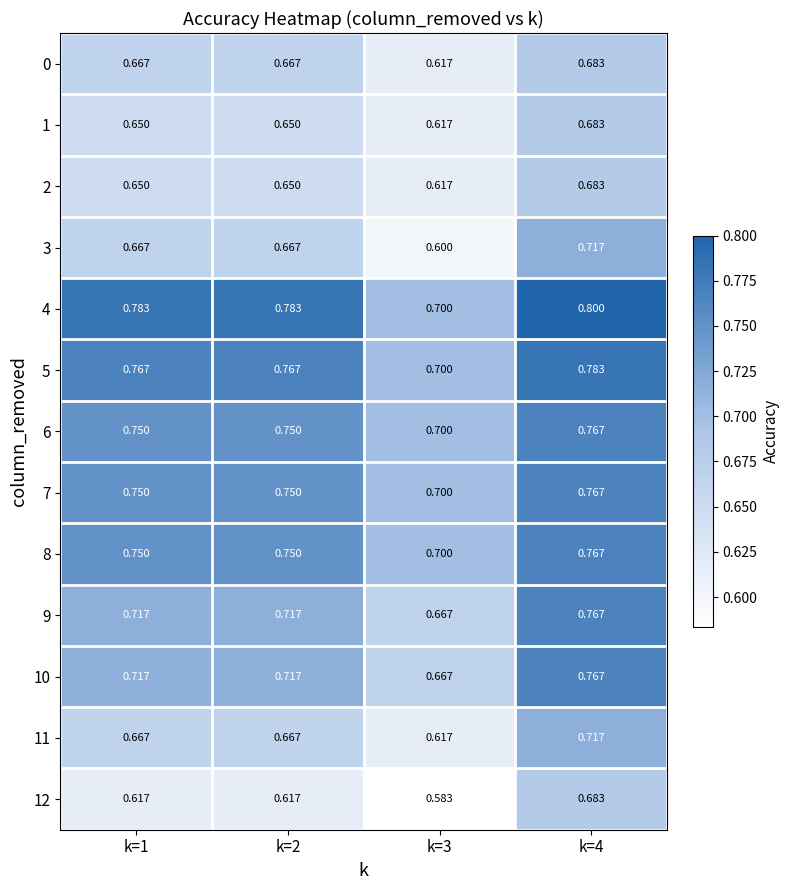

Is the value of 8 at k=4 greater than the value of 1 at k=2?

Yes